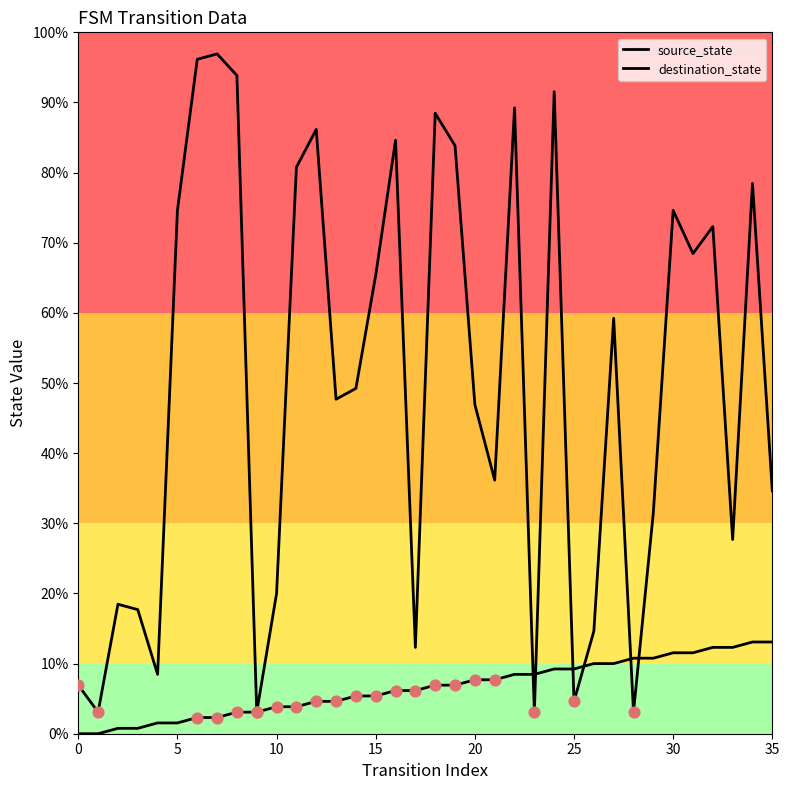

Is this an area chart (filled region under the line)?

No